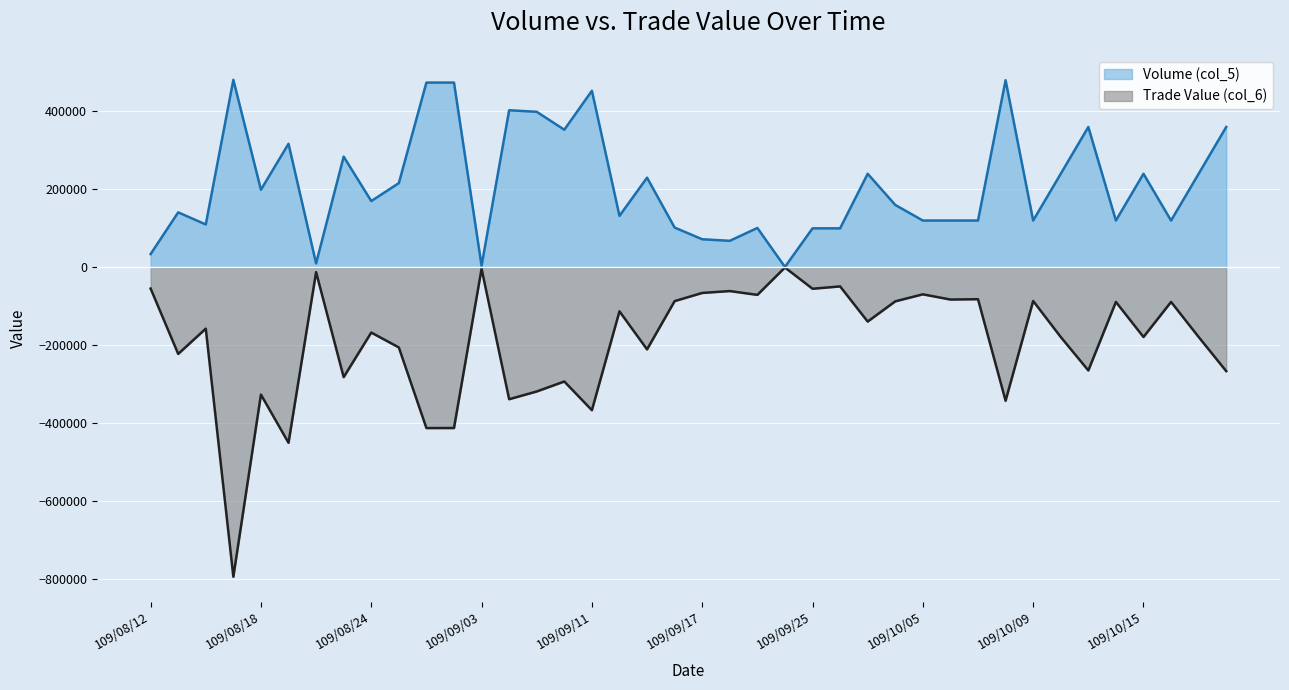

In Trade Value (col_6), how many points are lower than both neighbors (excluding endpoints)?

15